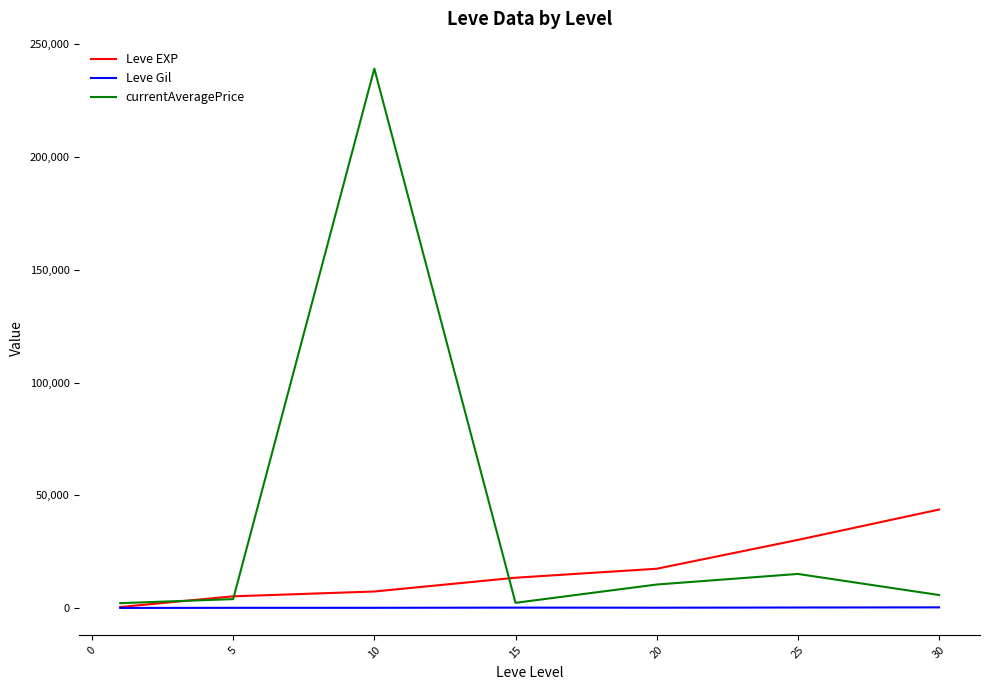

Rank the series by their maximum value, from lowest to highest.

Leve Gil, Leve EXP, currentAveragePrice